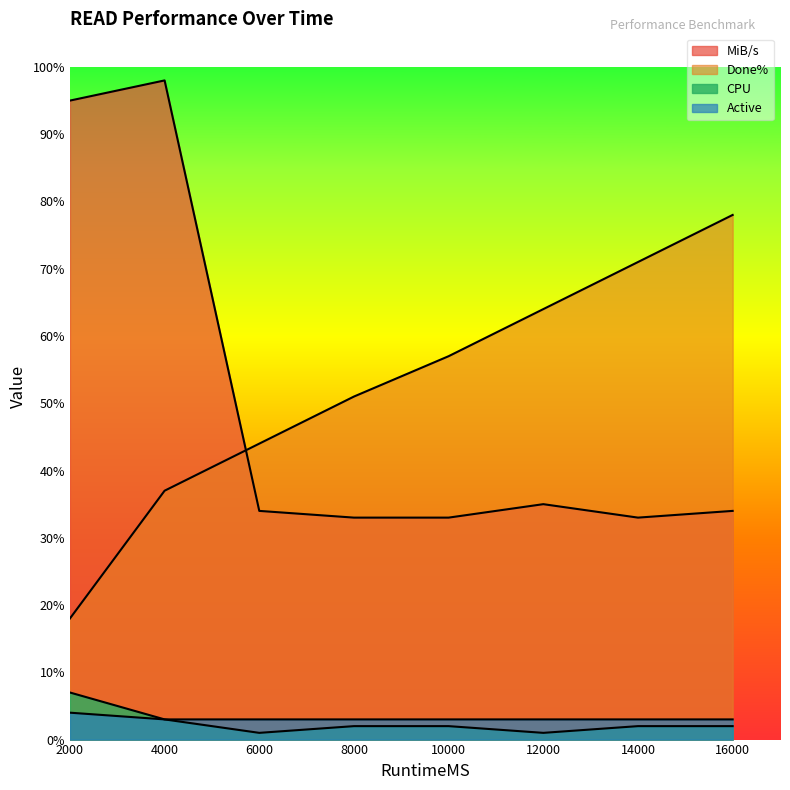

True or false: CPU has more than 2 interior local peaks.

False